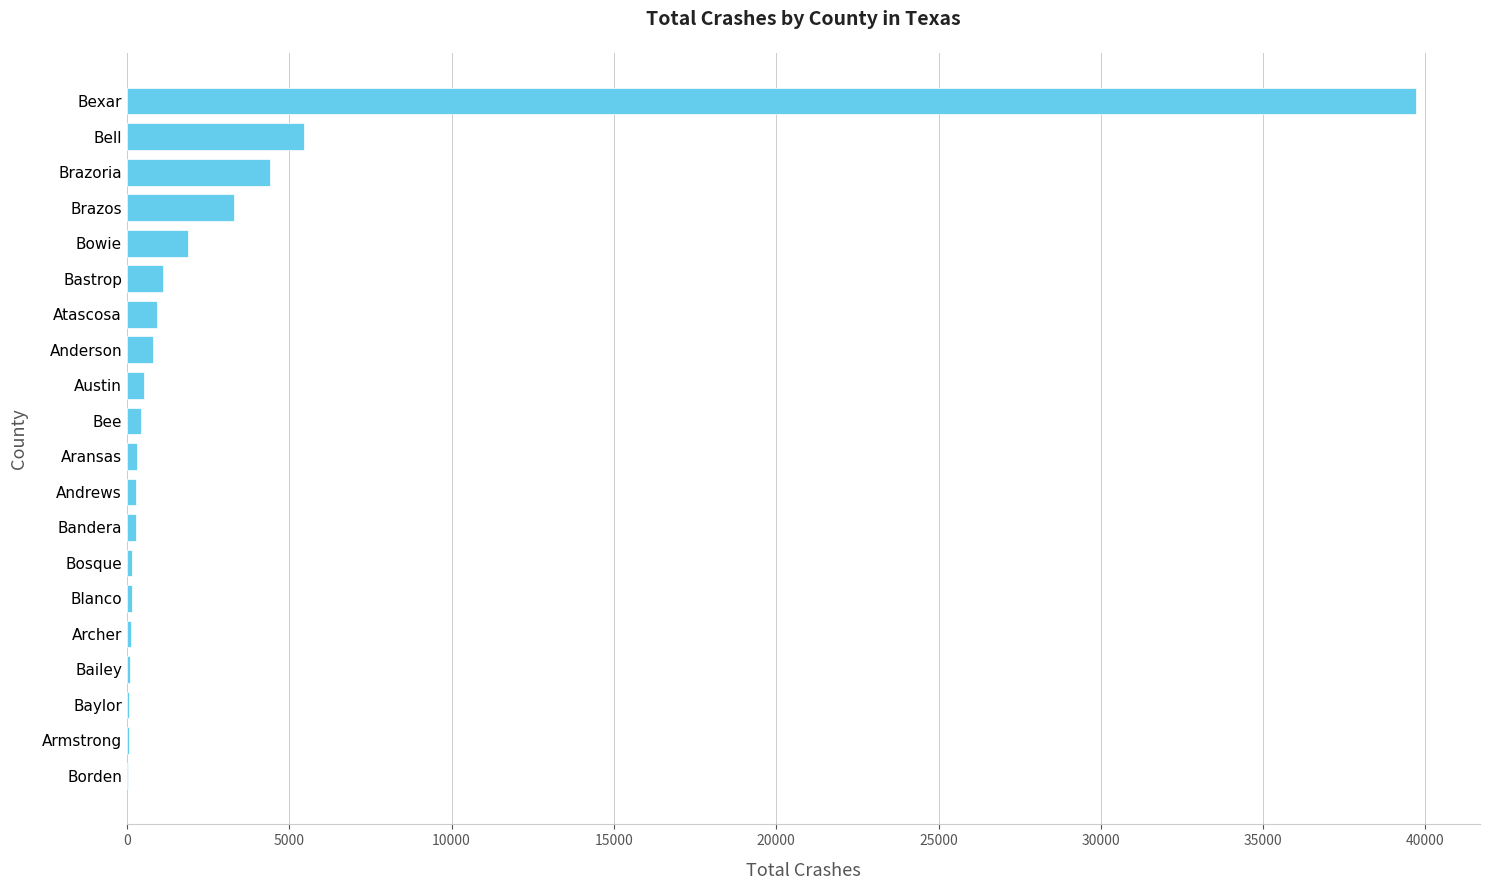

Is it true that the value at Brazos is 3286?

True